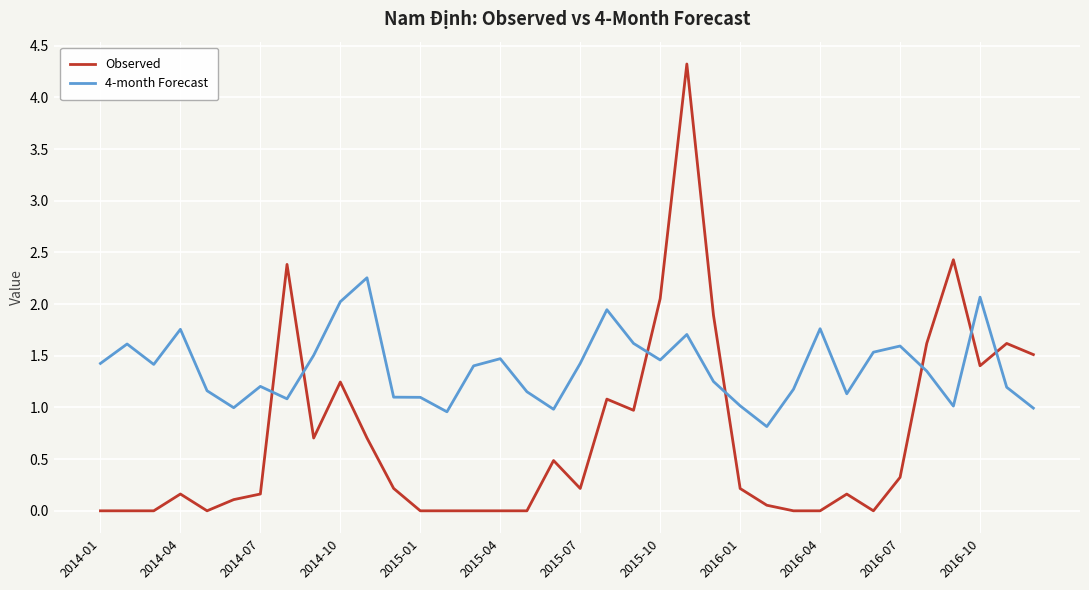

True or false: 4-month Forecast and Observed cross at least once.

True